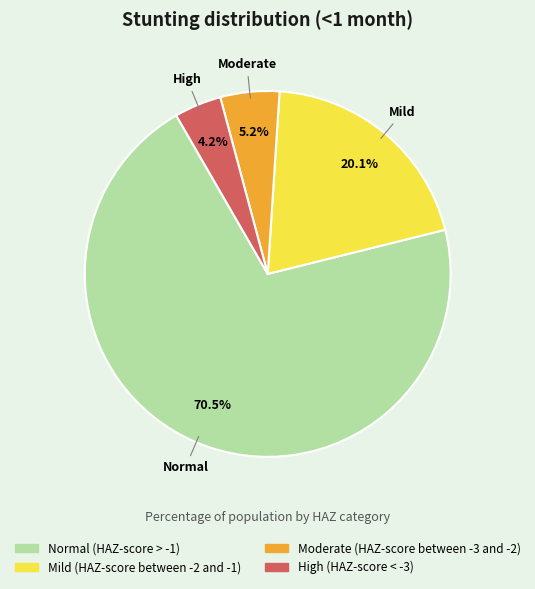

To the nearest percent, what is the difference between the Normal (HAZ-score > -1) and Moderate (HAZ-score between -3 and -2) slice percentages?

65%